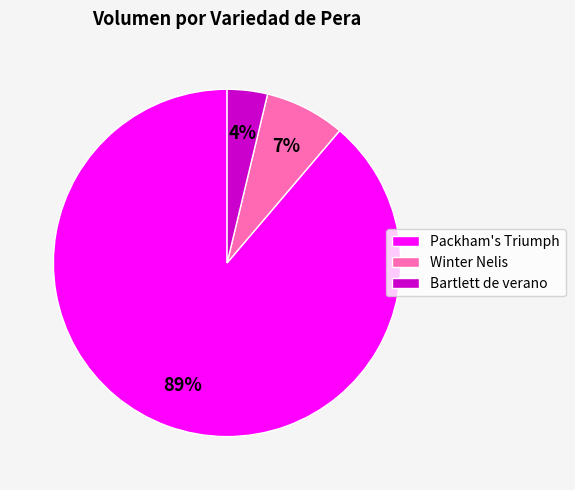

How many slices are in this pie chart?

3